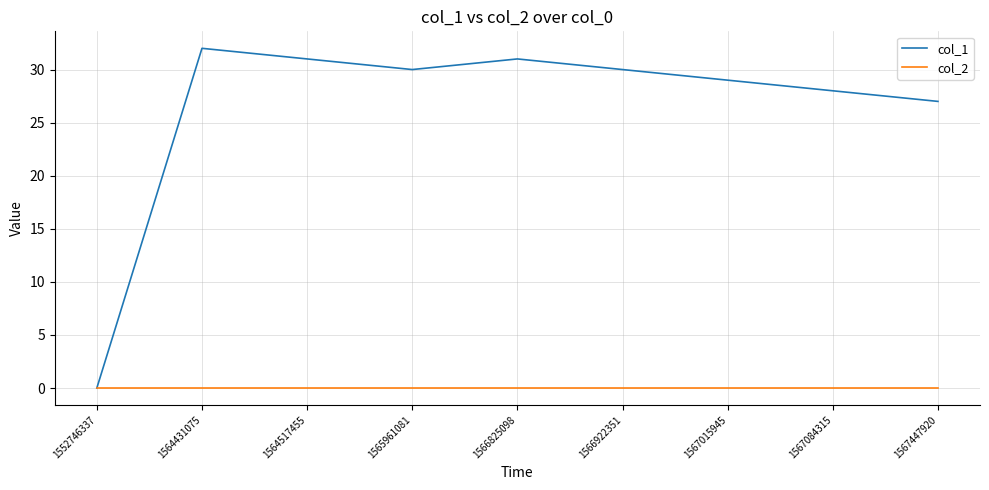

At how many categories does at least one series exceed 1?

8